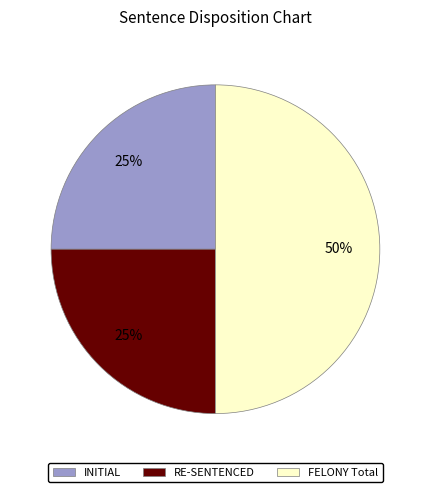

How many segments does this pie chart have?

3